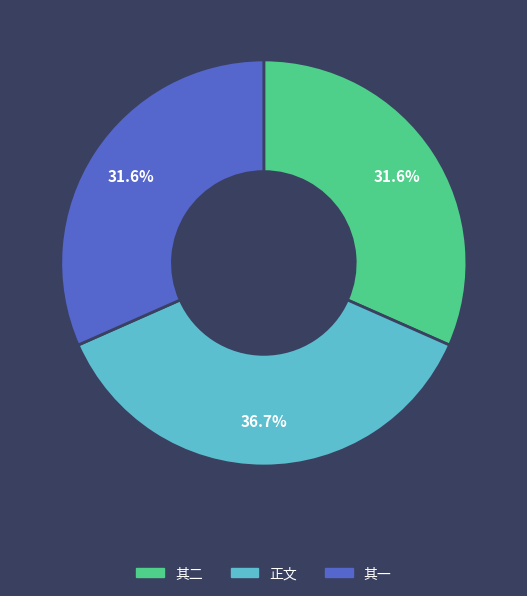

Is the sum of 其一 and 正文 greater than half?

Yes